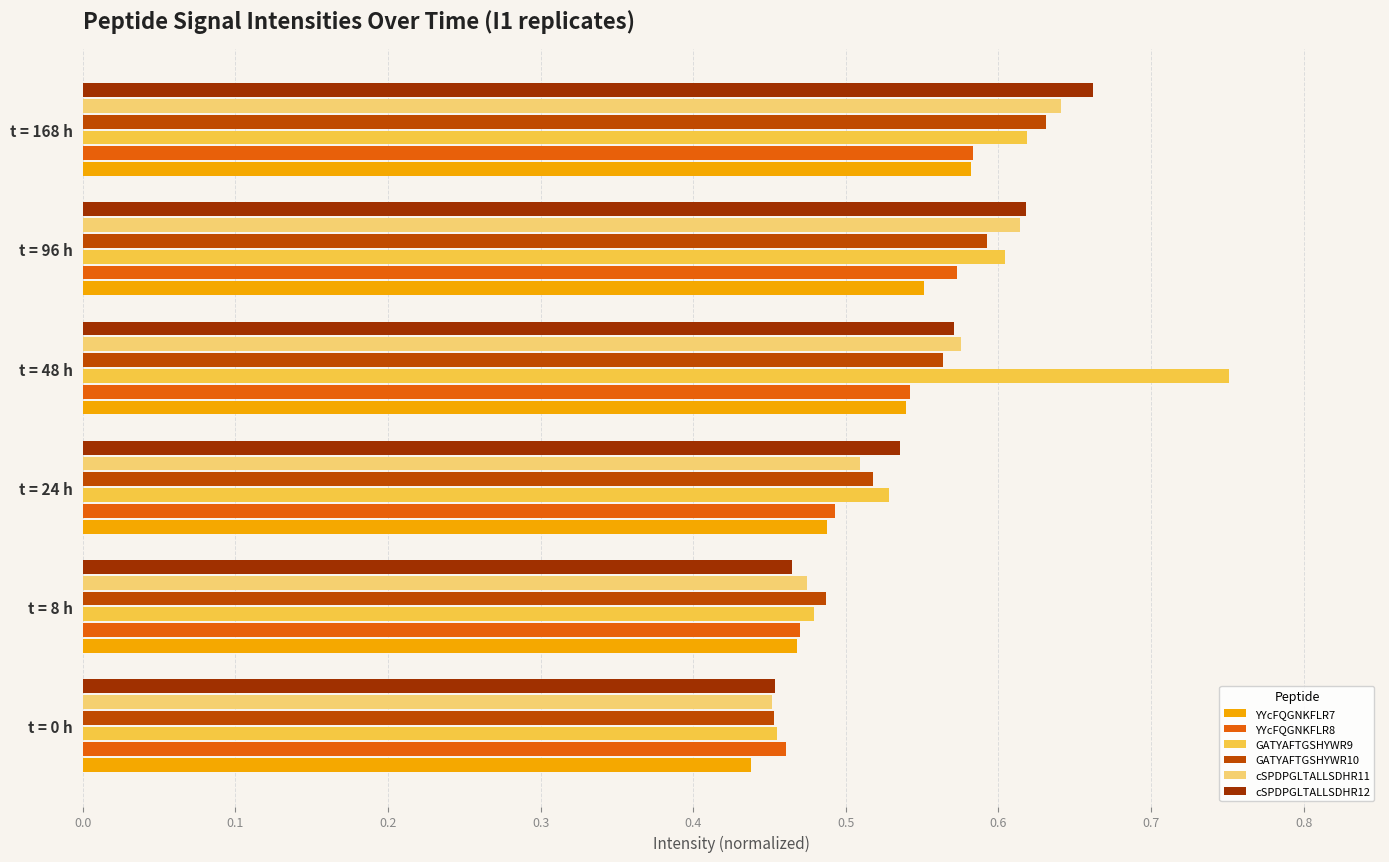

The value of GATYAFTGSHYWR9 at t = 96 h is 0.4. True or false?

False